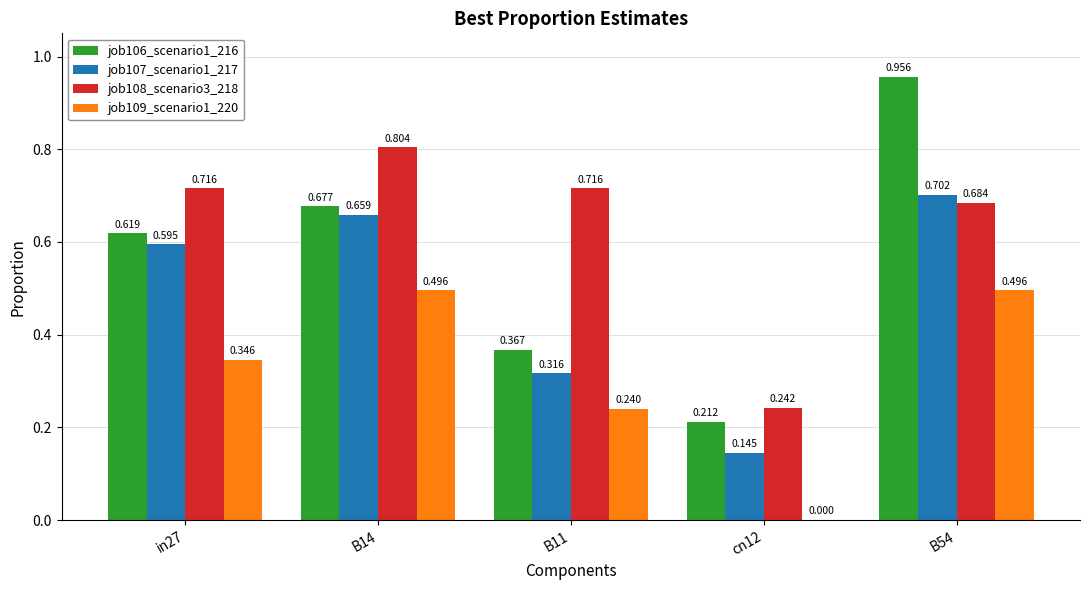

Is the value of job106_scenario1_216 at in27 greater than the value of job108_scenario3_218 at B54?

No